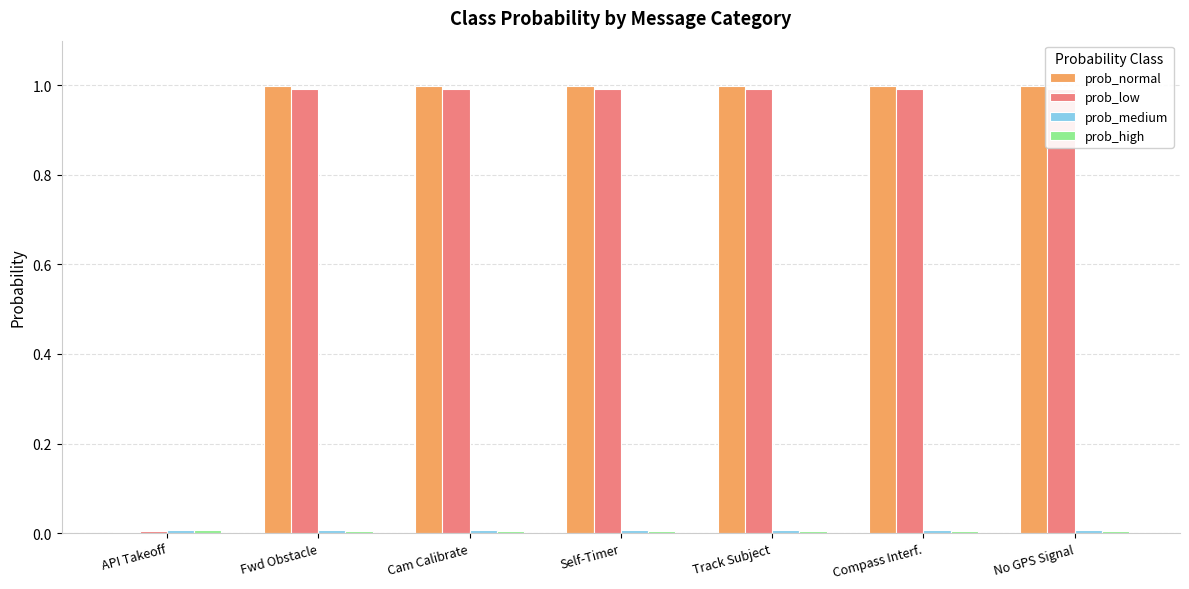

What is the spread (max minus min) of values at No GPS Signal?

1.0